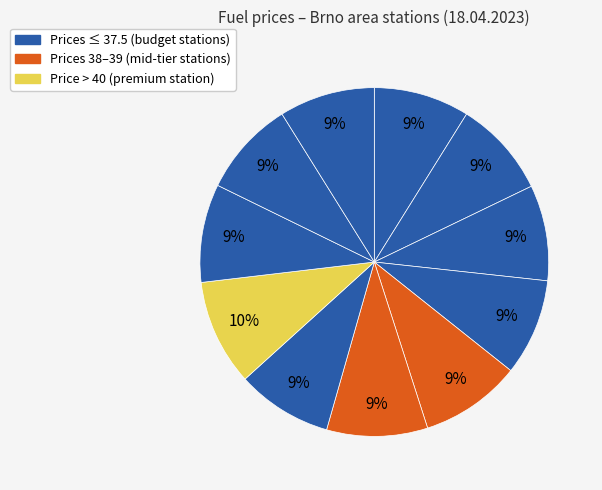

How many slices are in this pie chart?

11